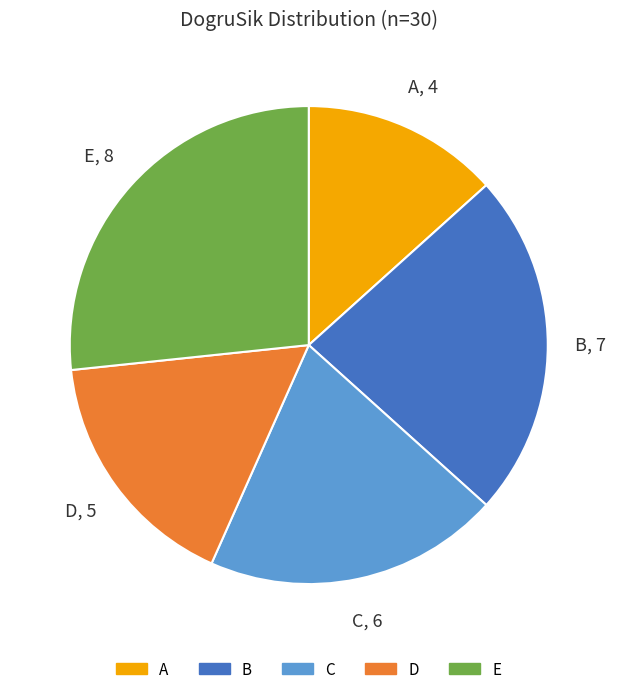

Is there a majority slice in this chart?

No